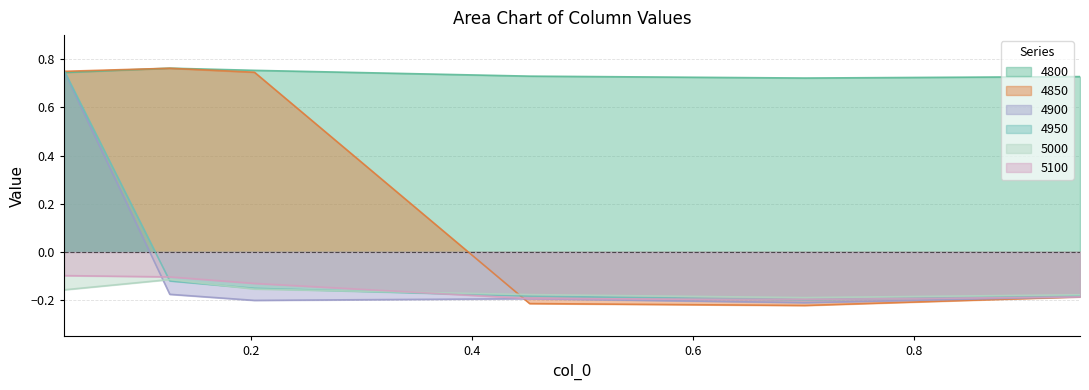

Between 0.4520547945205479 and 0.03013698630136986, which is larger?

0.03013698630136986